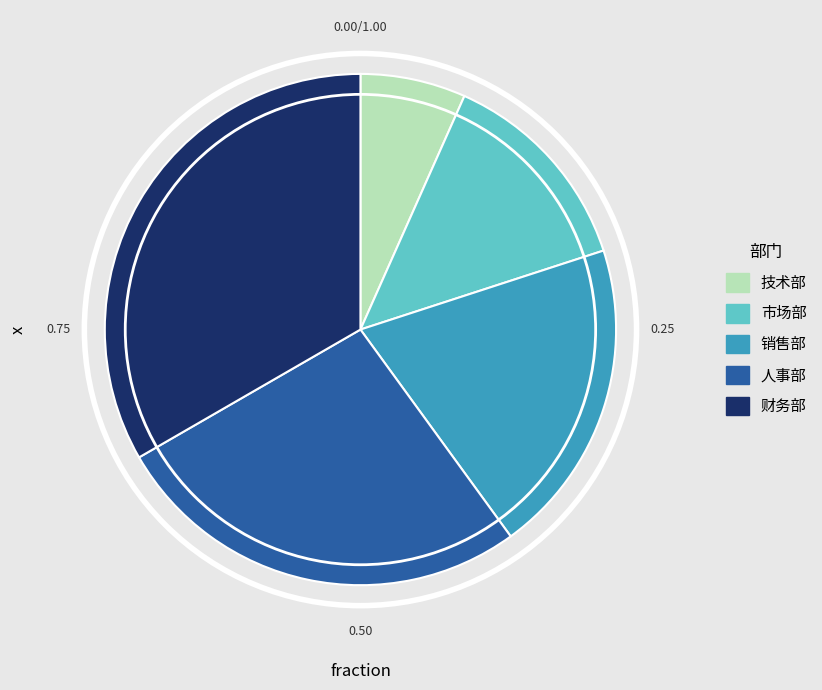

The 财务部 slice represents 33% of the pie. True or false?

True